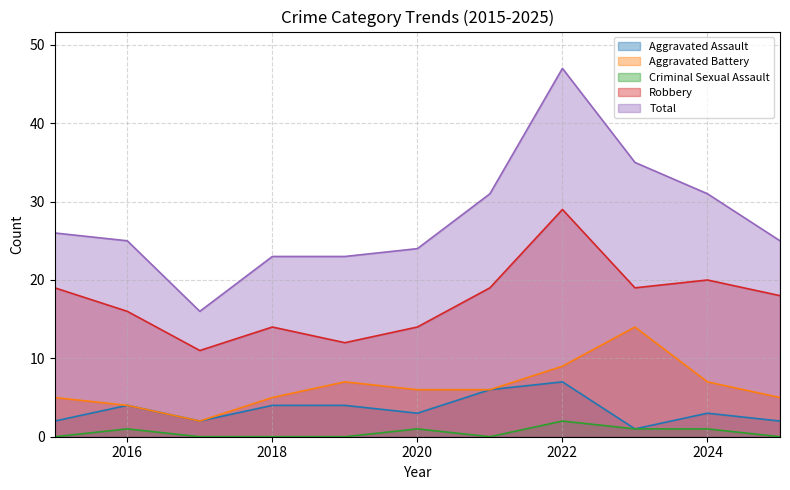

What is the spread (max minus min) of values at 2018?

23